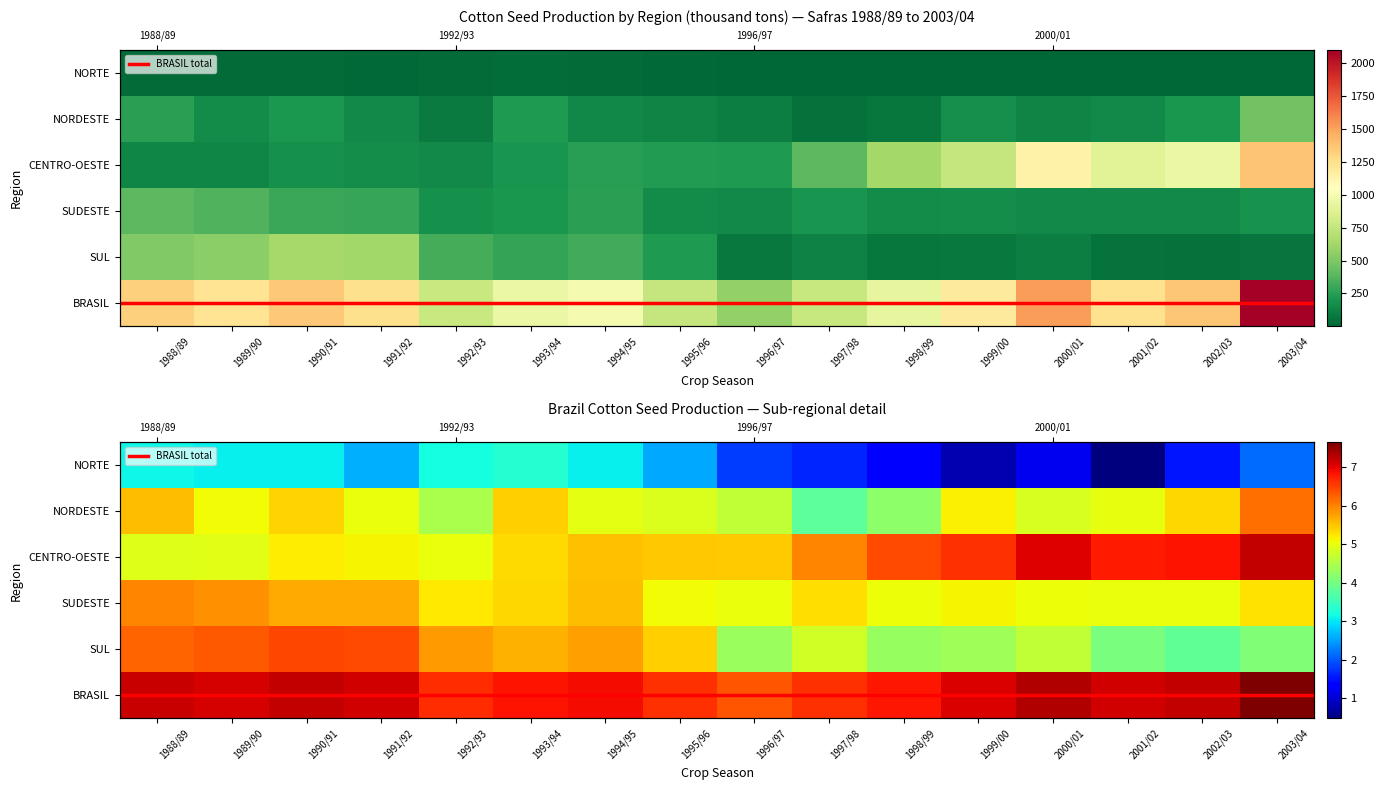

List the labels in order of SUDESTE value, smallest first.

2001/02, 1996/97, 2002/03, 2000/01, 1998/99, 1995/96, 1999/00, 1992/93, 2003/04, 1997/98, 1993/94, 1994/95, 1991/92, 1990/91, 1989/90, 1988/89